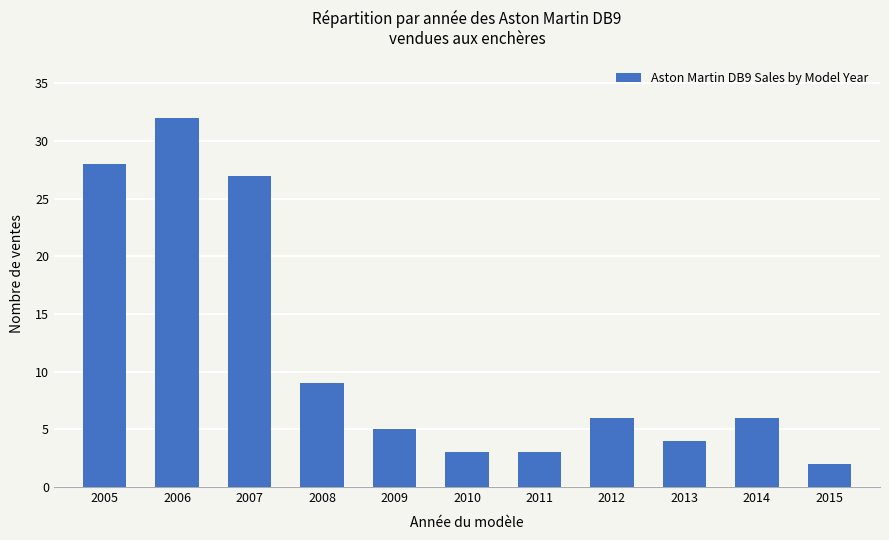

The chart shows a value of 27 at 2007. True or false?

True